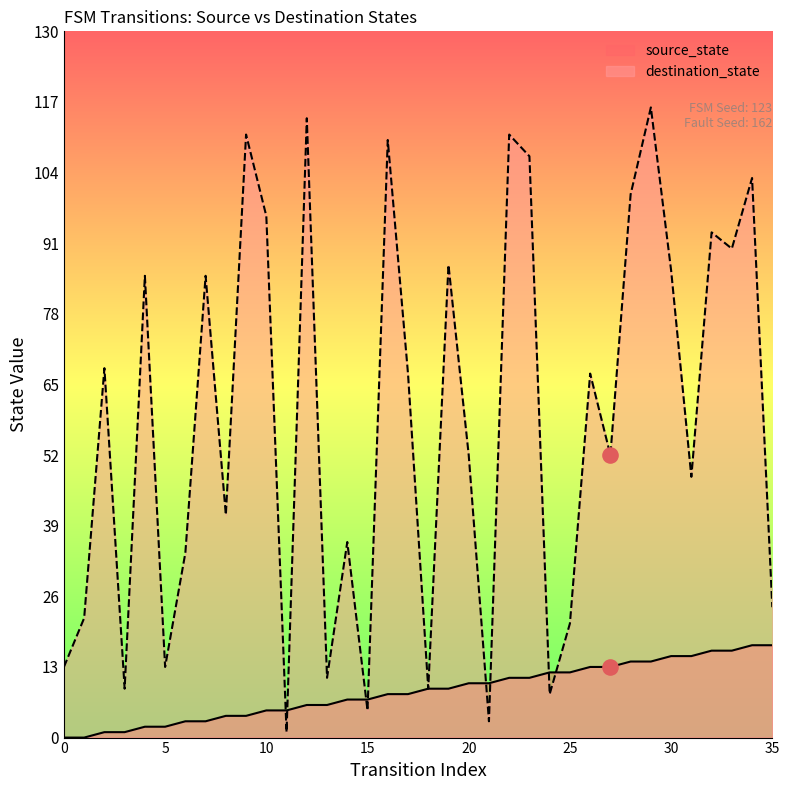

At which category is the sum across all series the highest?

29